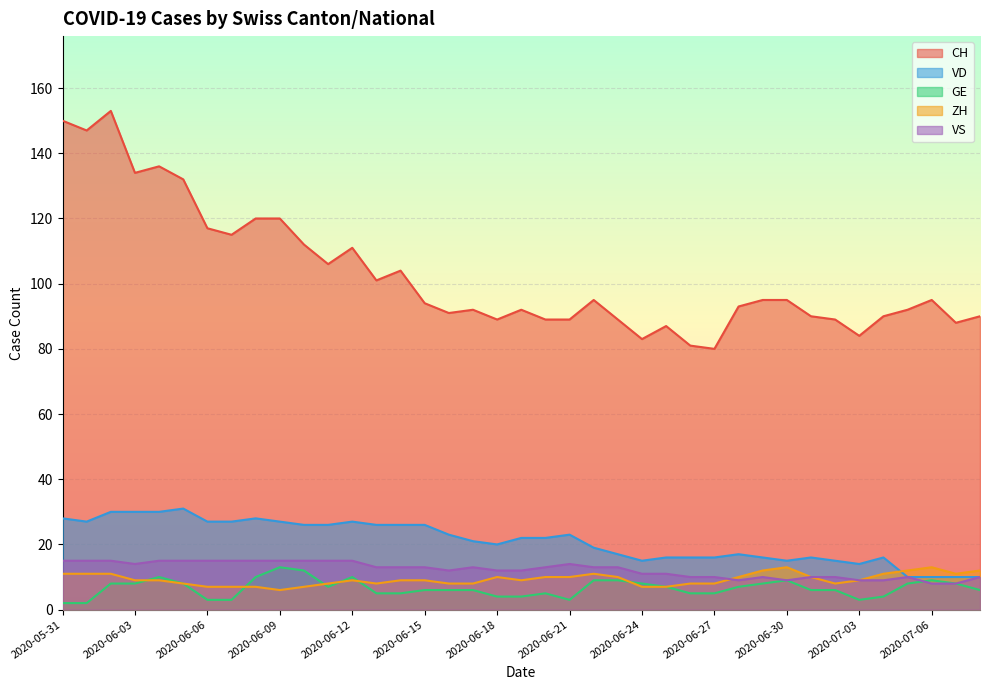

True or false: CH and VD intersect in this chart.

False